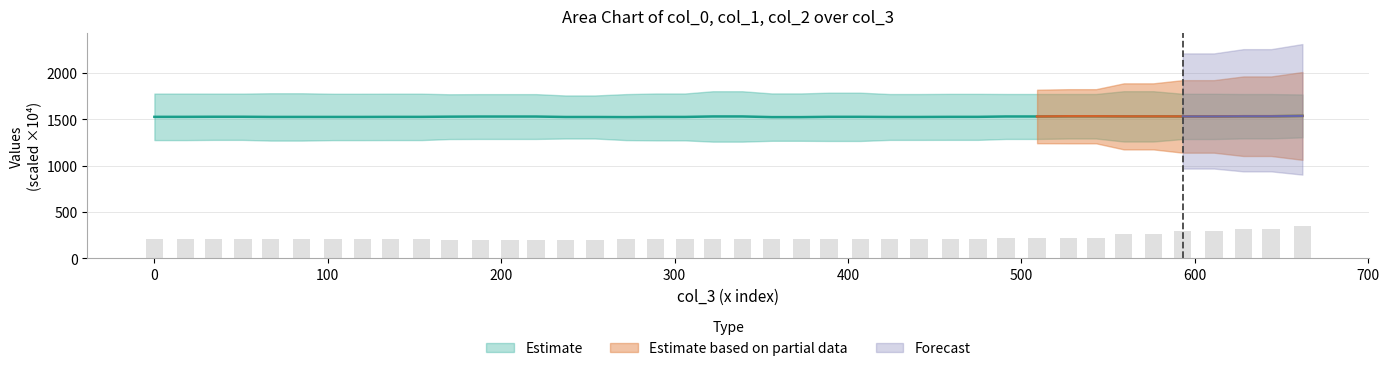

What is the difference between the second highest and second lowest values in the col_2 series?

121.1